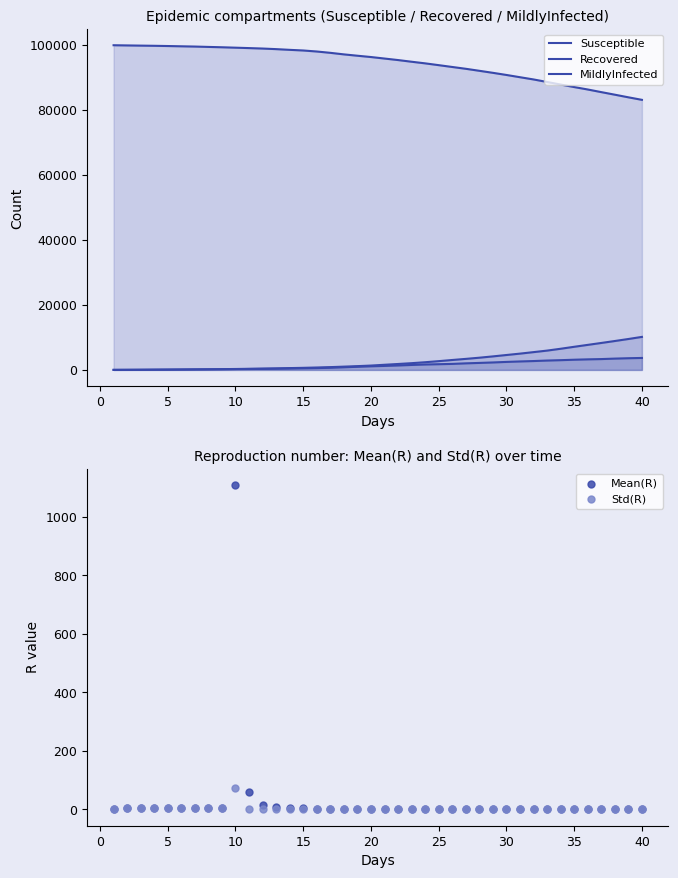

Which series has the widest spread of Y values?

Susceptible